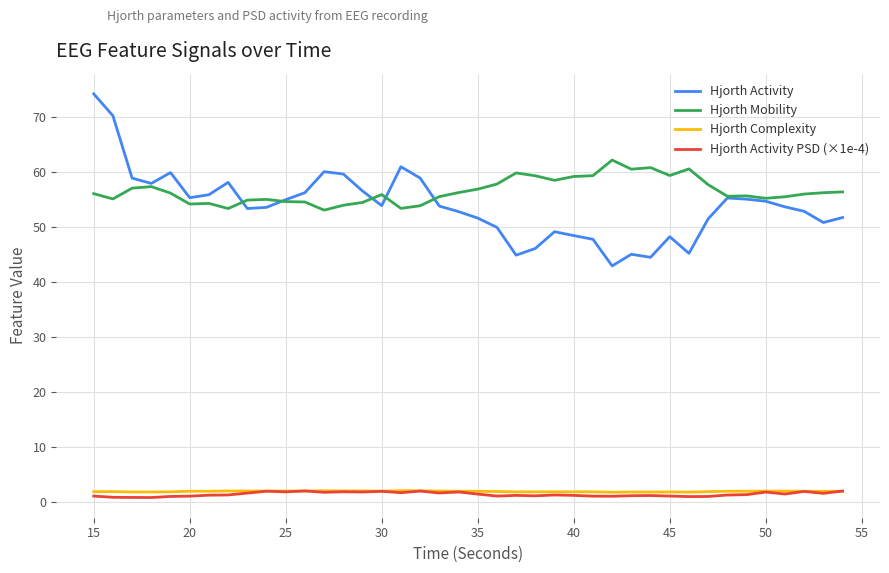

What is the difference between the maximum and minimum values in the Hjorth Complexity series?

0.3